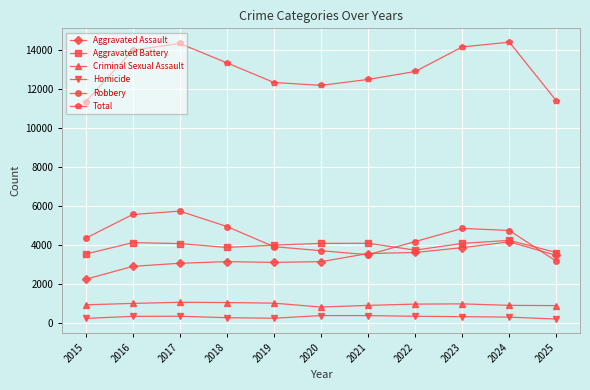

What is the spread (max minus min) of values at 2023?

13805